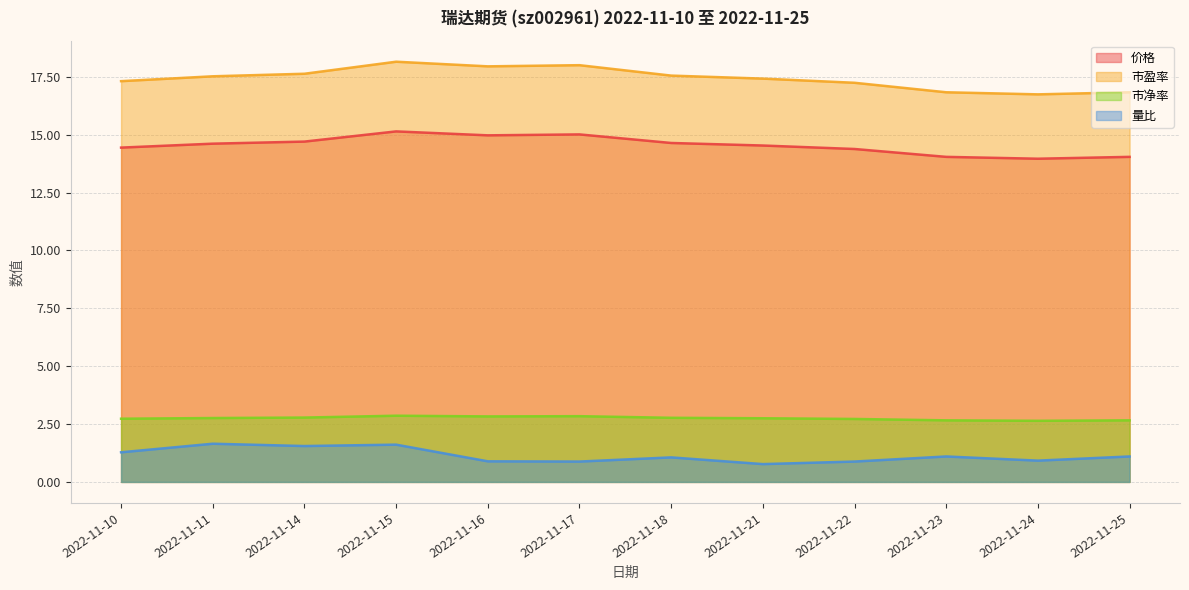

How many categories are shown in the chart?

12